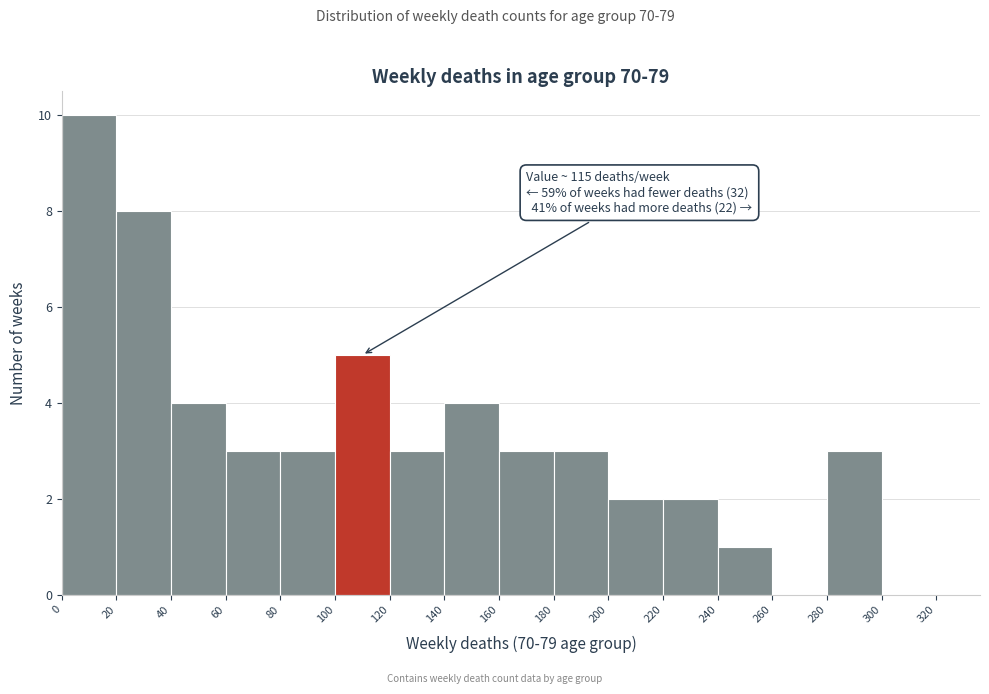

Which range on the x-axis has the tallest bar?

0 to 20